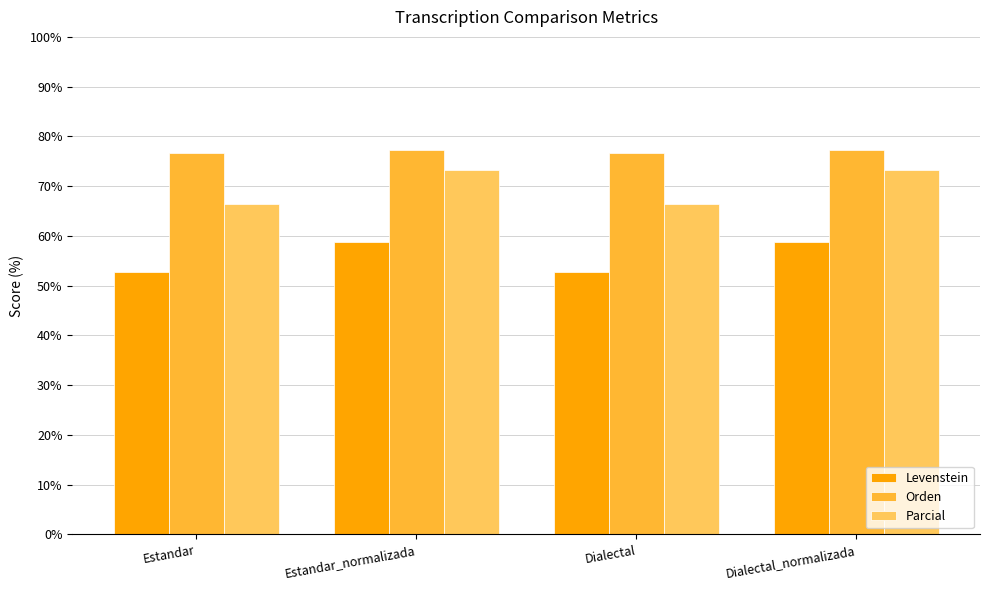

What is the spread (max minus min) of values at Estandar?

23.8